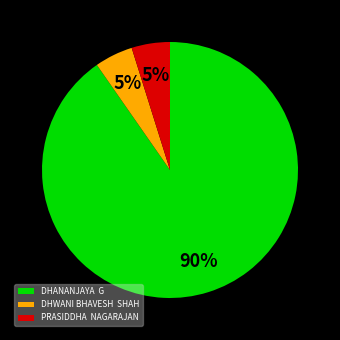

Do PRASIDDHA NAGARAJAN and DHANANJAYA G together represent more than half of the pie?

Yes